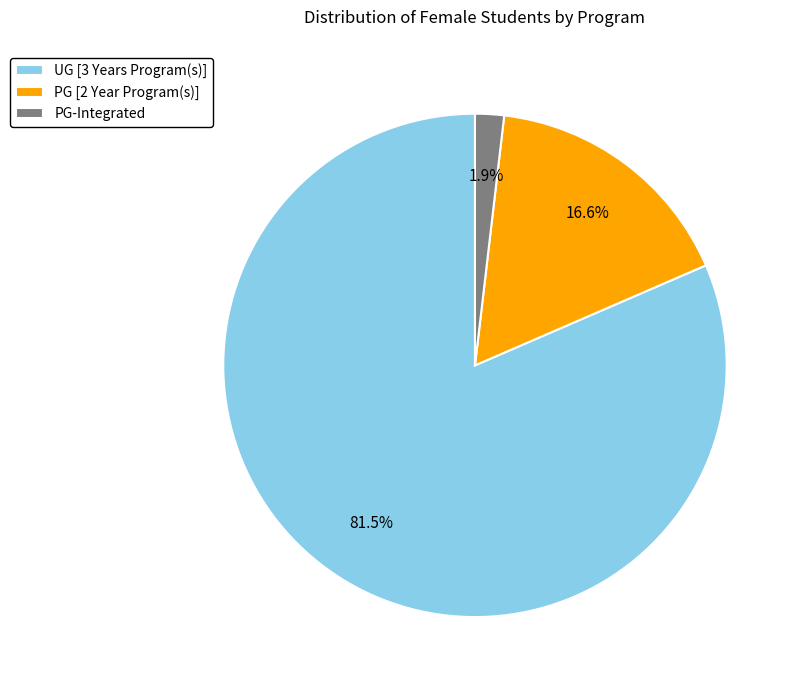

The PG [2 Year Program(s)] slice represents 17% of the pie. True or false?

True